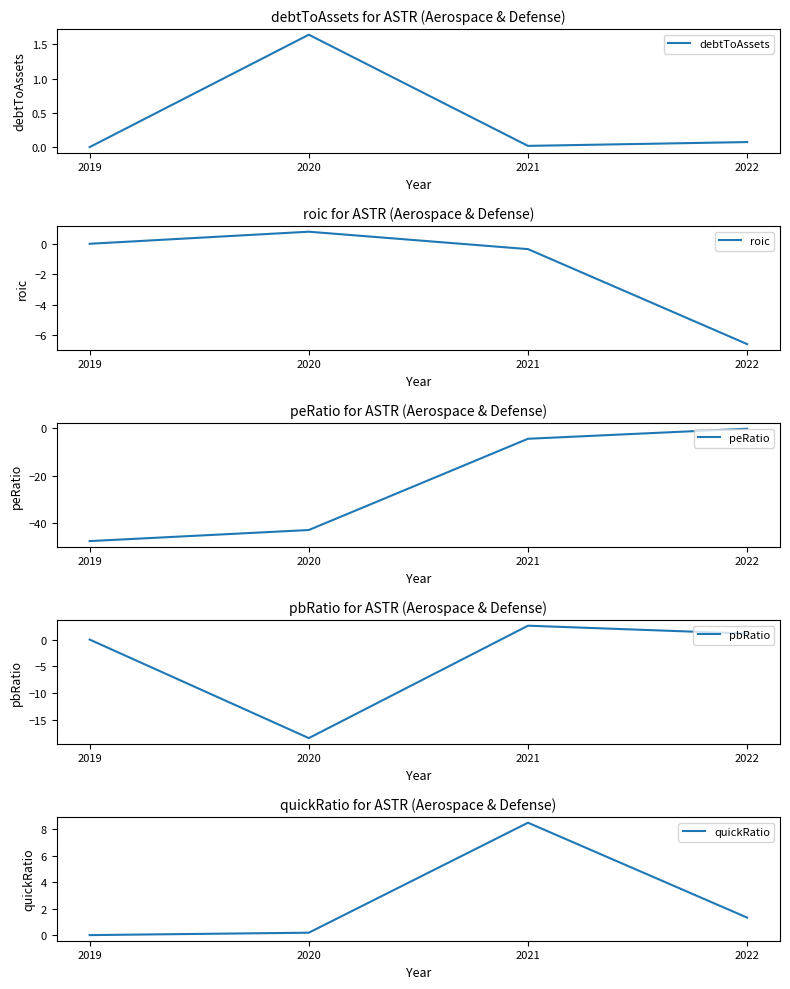

Is it true that debtToAssets equals 0.0 at 2019?

True